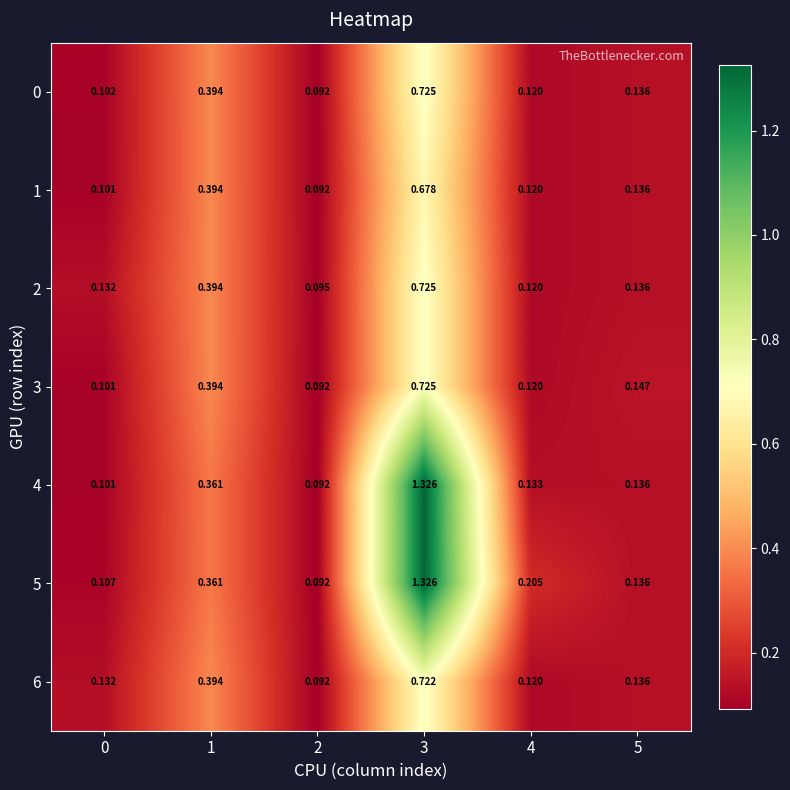

Is the value of 4 at 1 greater than the value of 1 at 0?

Yes